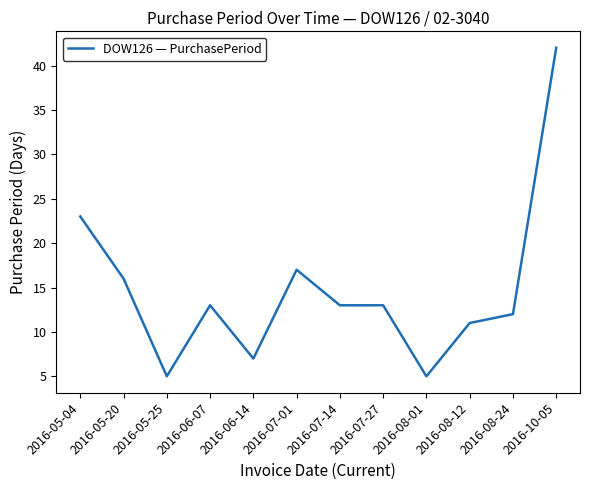

Which has a higher value, 2016-05-25 or 2016-07-01?

2016-07-01